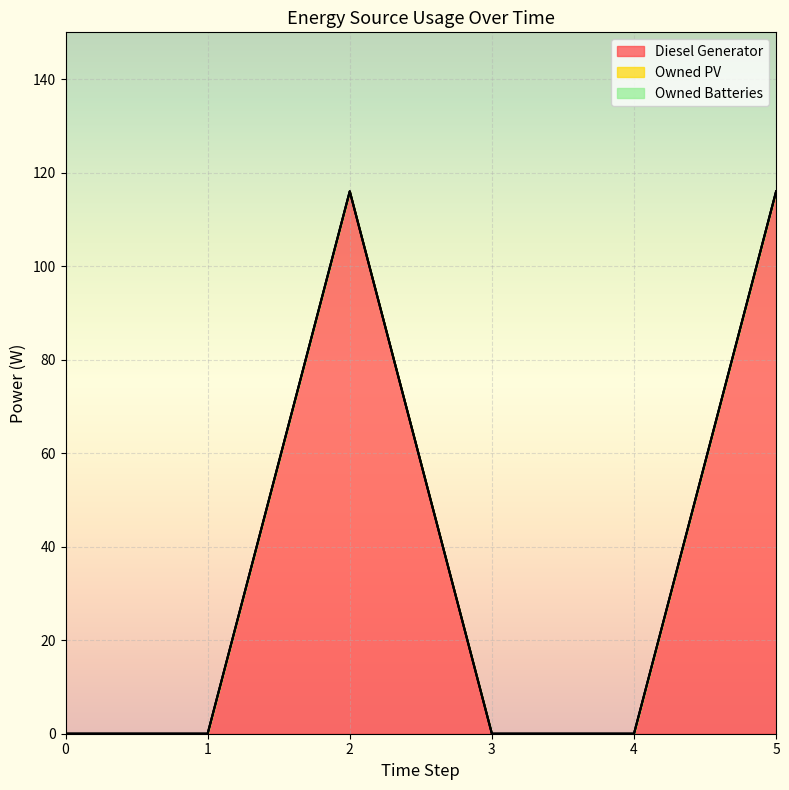

How many data points does each series have?

6